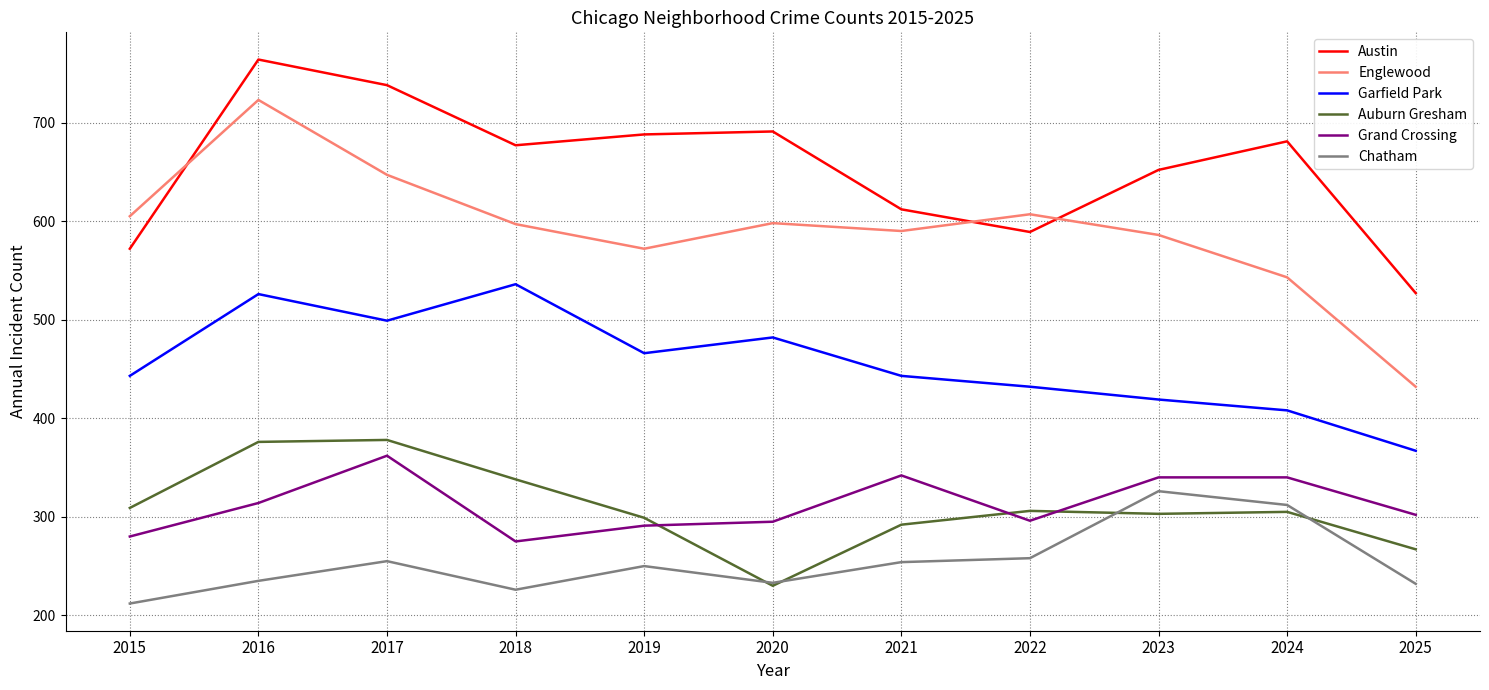

True or false: Garfield Park and Auburn Gresham intersect in this chart.

False